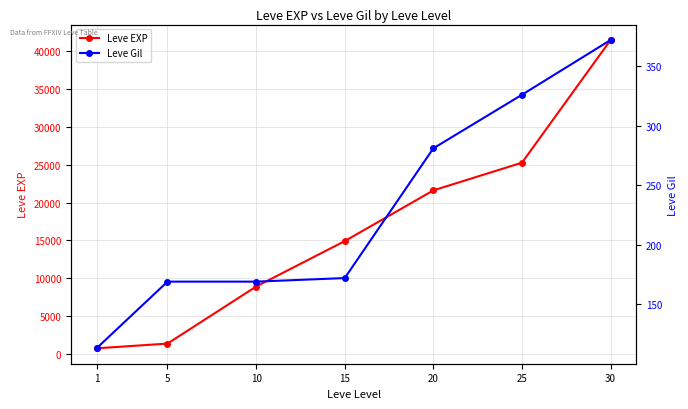

What is the difference between the maximum and minimum values in the Leve EXP series?

40610